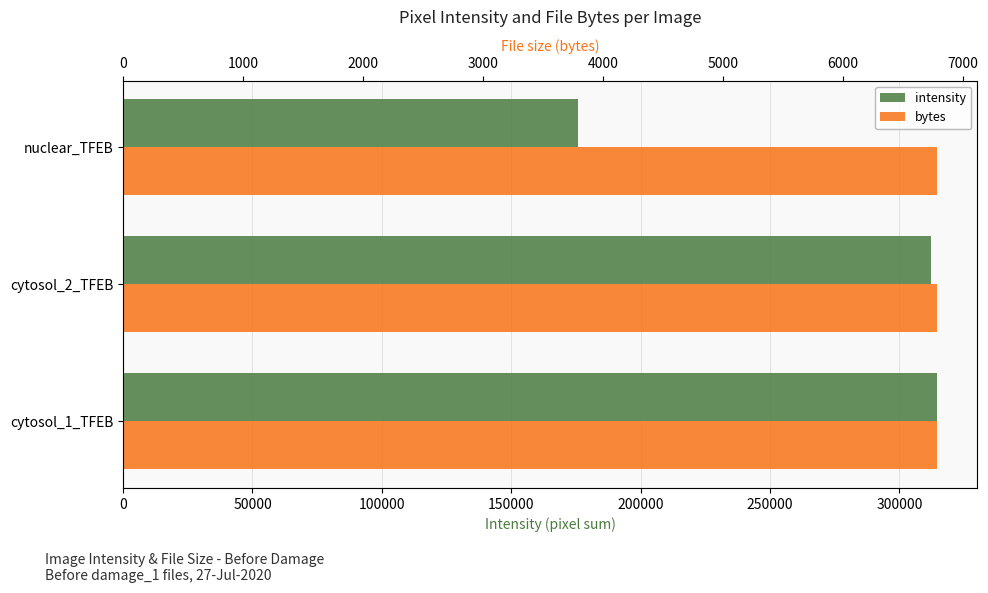

How many data points in intensity are less than 312262?

1